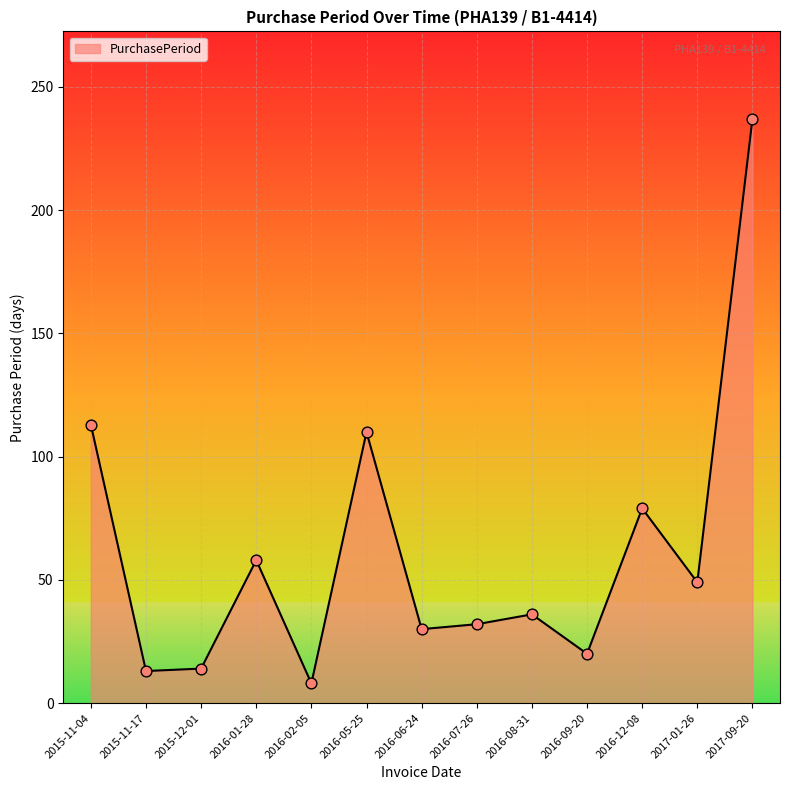

Between 2017-01-26 and 2015-11-17, which is larger?

2017-01-26